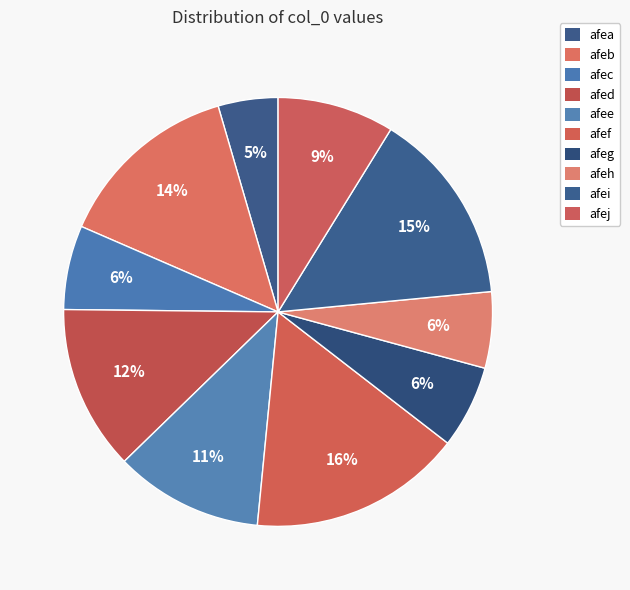

What percentage is the afec slice, to the nearest percent?

6%